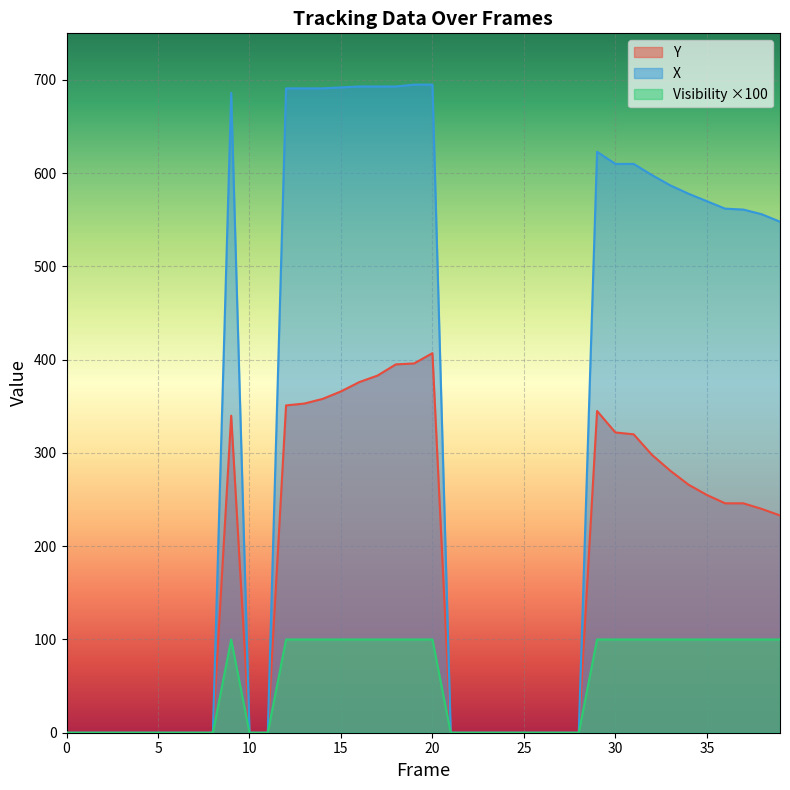

Reading left to right, transcribe all the data shown in this chart.

Y: 0	0	0	0	0	0	0	0	0	340	0	0	351	353	358	366	376	383	395	396	407	0	0	0	0	0	0	0	0	345	322	320	298	281	266	255	246	246	240	233
X: 0	0	0	0	0	0	0	0	0	686	0	0	691	691	691	692	693	693	693	695	695	0	0	0	0	0	0	0	0	623	610	610	598	587	578	570	562	561	556	548
Visibility: 0	0	0	0	0	0	0	0	0	100	0	0	100	100	100	100	100	100	100	100	100	0	0	0	0	0	0	0	0	100	100	100	100	100	100	100	100	100	100	100